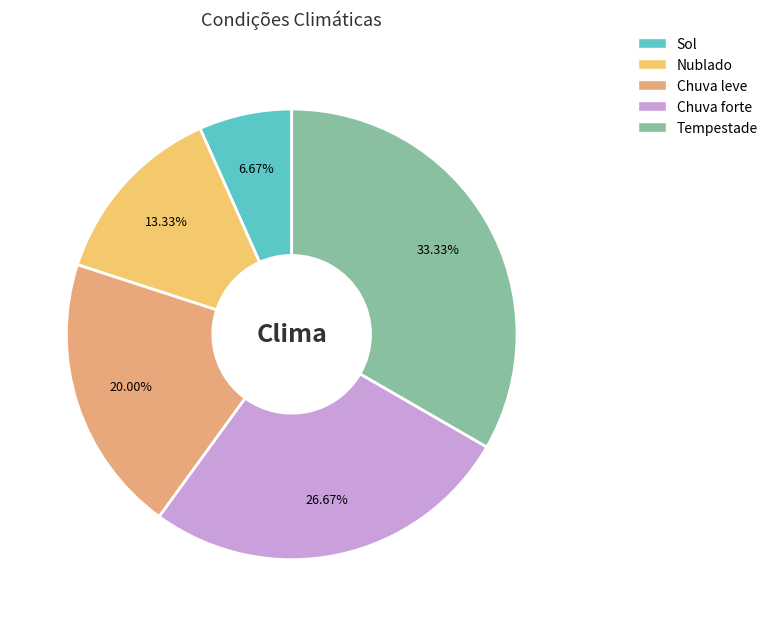

Between Nublado and Tempestade, which is larger?

Tempestade